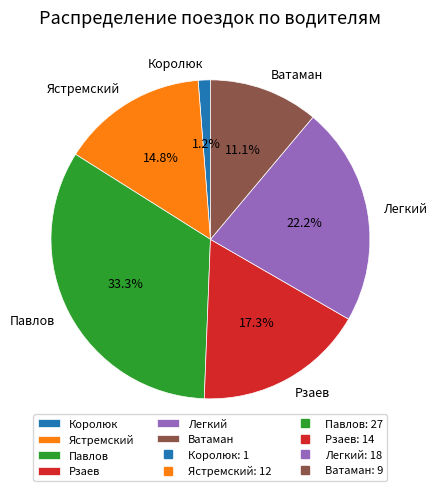

To the nearest percent, what is the combined percentage of Ватаман and Легкий?

33%